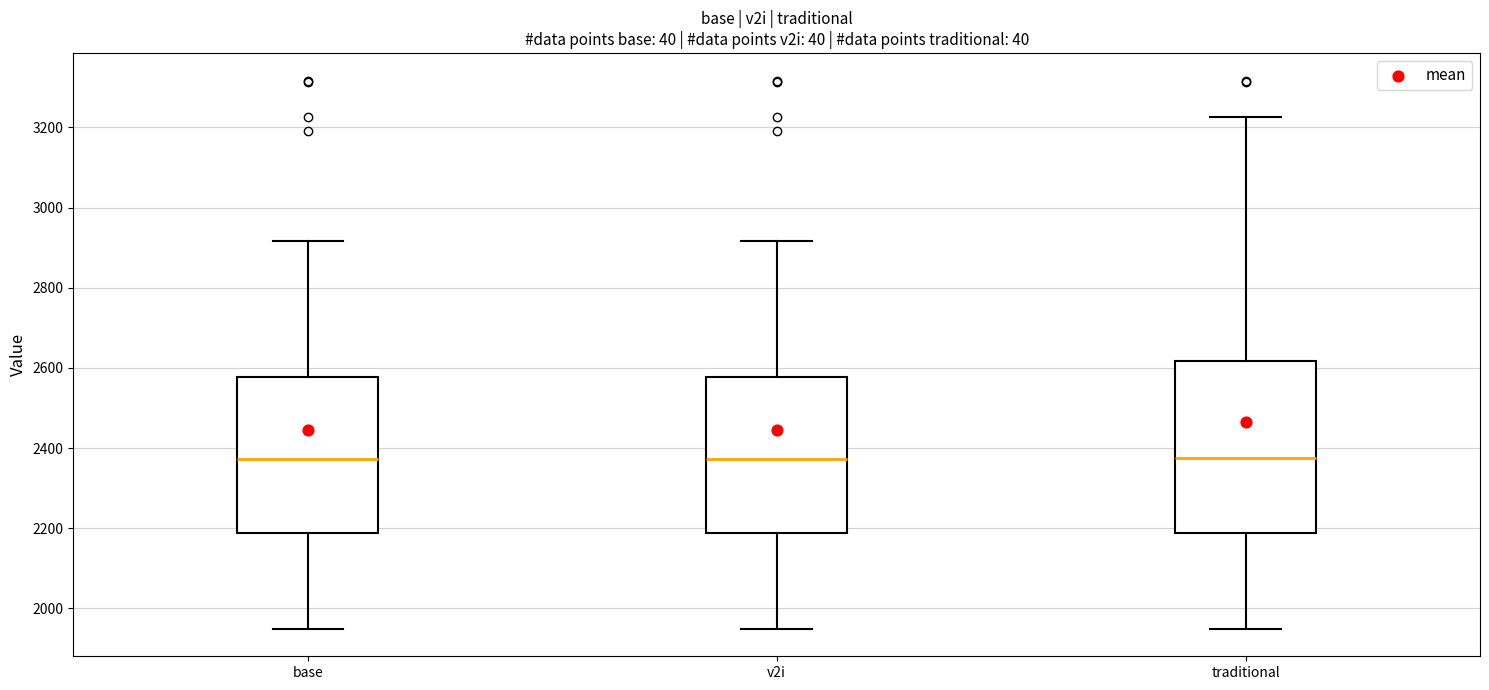

Reading left to right, read every box against the y-axis: the position of its median line, the range the box covers, and the ends of its whiskers. The values are not printed on the chart, so give them approximately, as read against the axis.

base: median 2380, box 2180 to 2580, whiskers 1940 to 2920
v2i: median 2380, box 2180 to 2580, whiskers 1940 to 2920
traditional: median 2380, box 2180 to 2620, whiskers 1940 to 3220